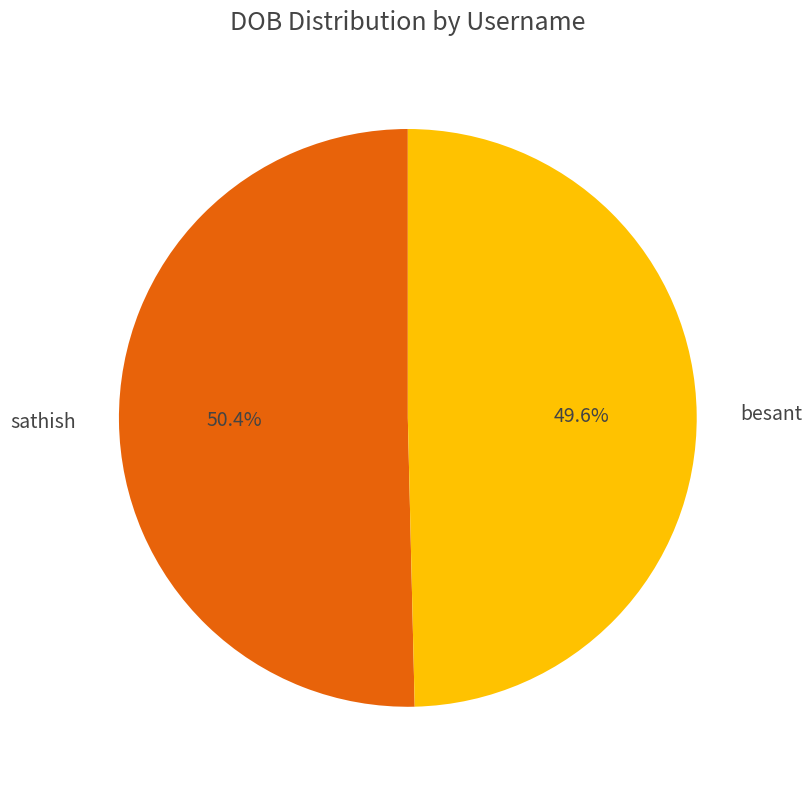

Rank the categories by value from lowest to highest.

besant, sathish